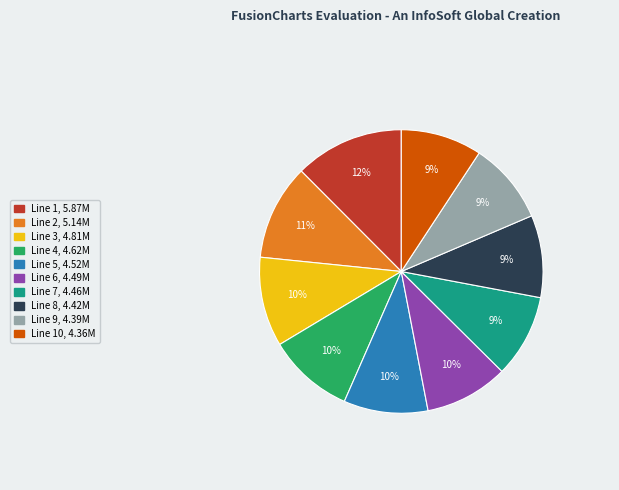

Is there a majority slice in this chart?

No